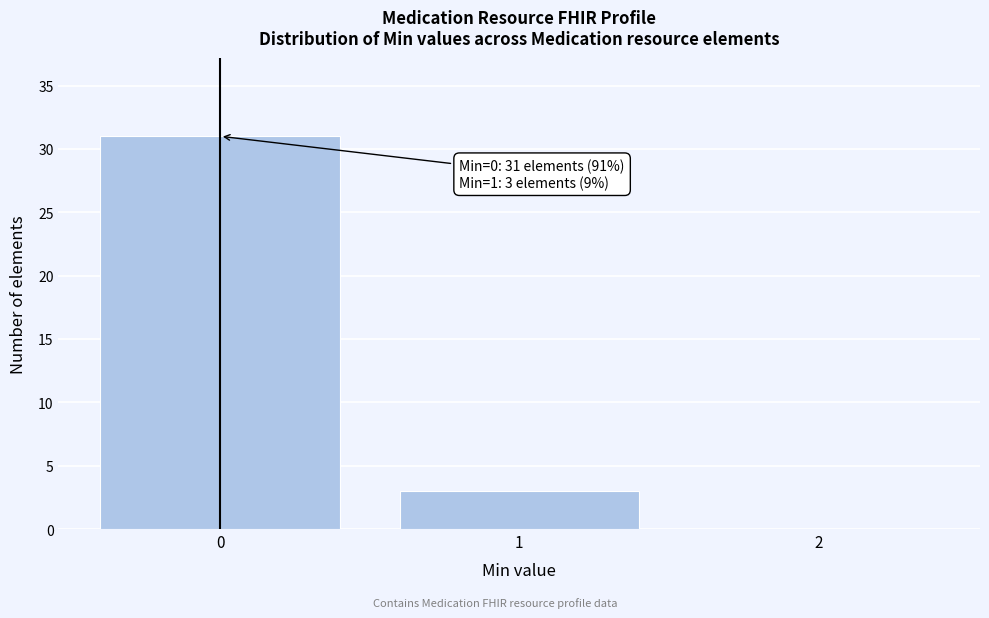

Which range on the x-axis has the tallest bar?

-0.5 to 0.5